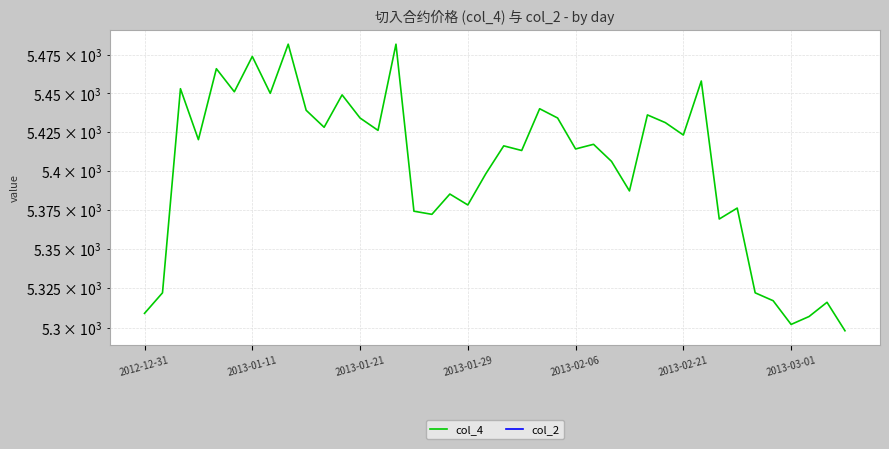

Reading left to right, transcribe all the data shown in this chart.

col_4: 5309	5322	5453	5420	5466	5451	5474	5450	5482	5439	5428	5449	5434	5426	5482	5374	5372	5385	5378	5398	5416	5413	5440	5434	5414	5417	5406	5387	5436	5431	5423	5458	5369	5376	5322	5317	5302	5307	5316	5298
col_2: 0	0	0	0	0	0	0	0	0	0	0	0	0	0	0	0	0	0	0	0	0	0	0	0	0	0	0	0	0	0	0	0	0	0	0	0	0	0	0	0